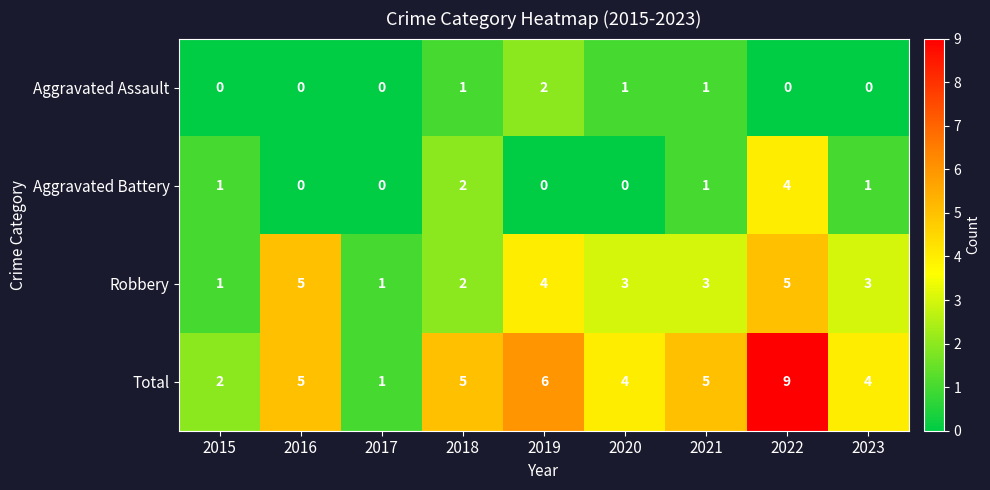

Which series has the largest range (max minus min)?

Total